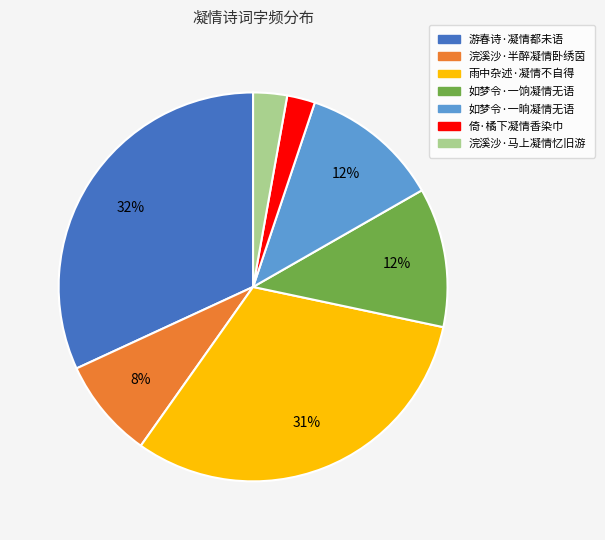

Is it true that 浣溪沙·半醉凝情卧绣茵 is 2% of the pie?

False